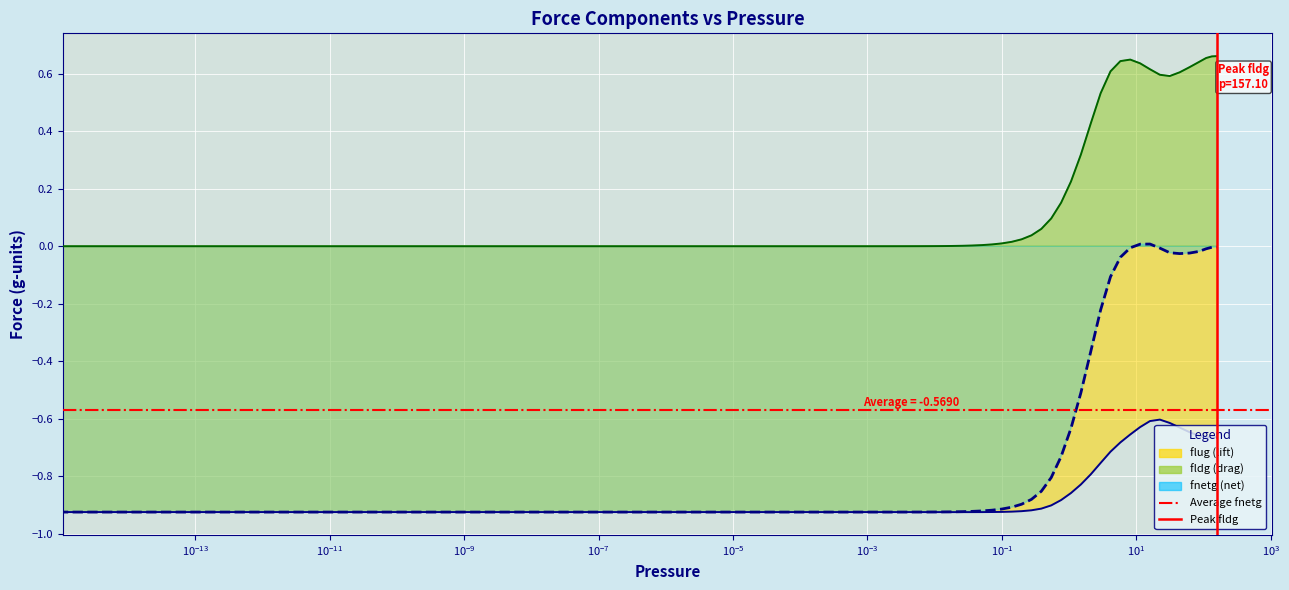

At which category does fldg reach its first local valley?

31.5105